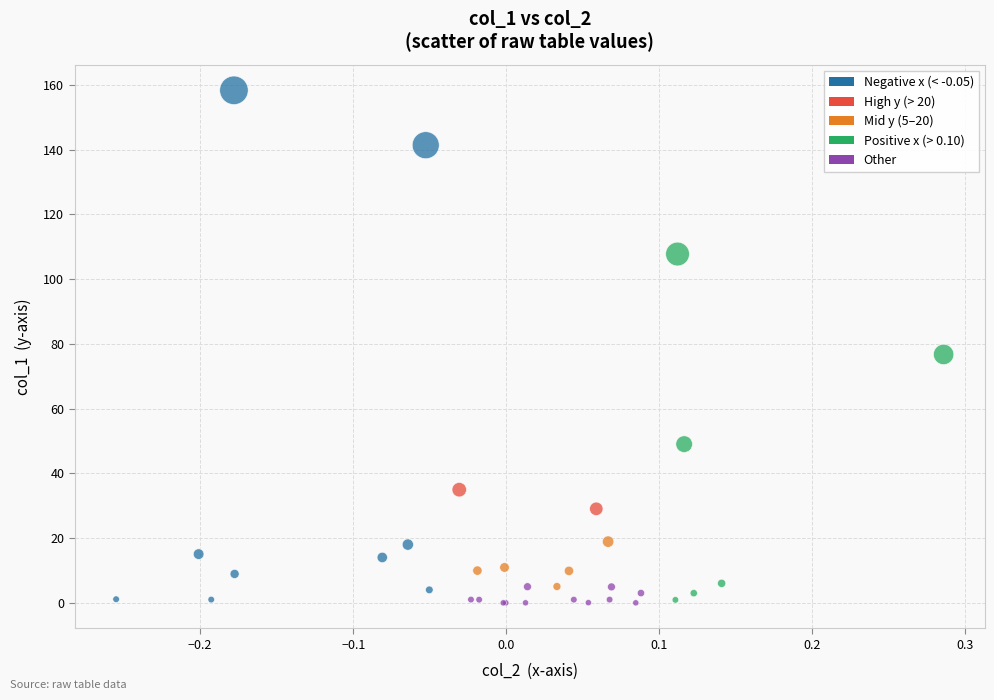

What Y value in the scatter plot is closest to 79?

76.7